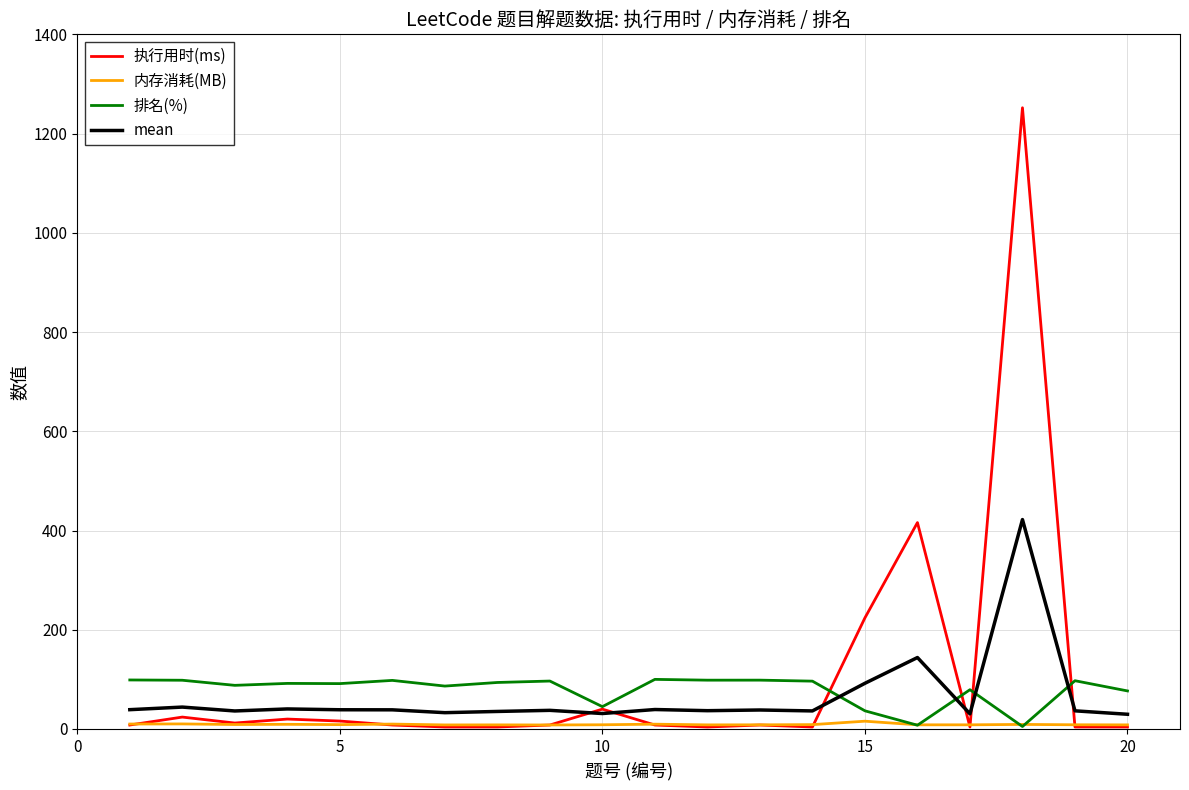

Which series has the largest total across all categories?

执行用时(ms)